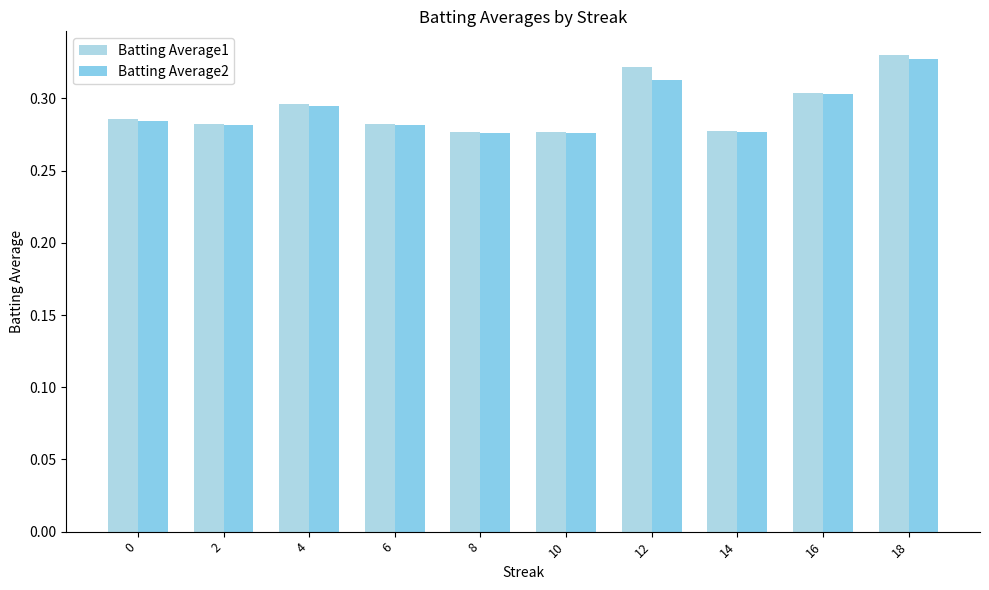

Reading left to right, transcribe all the data shown in this chart.

Batting Average1: 0.3	0.3	0.3	0.3	0.3	0.3	0.3	0.3	0.3	0.3
Batting Average2: 0.3	0.3	0.3	0.3	0.3	0.3	0.3	0.3	0.3	0.3